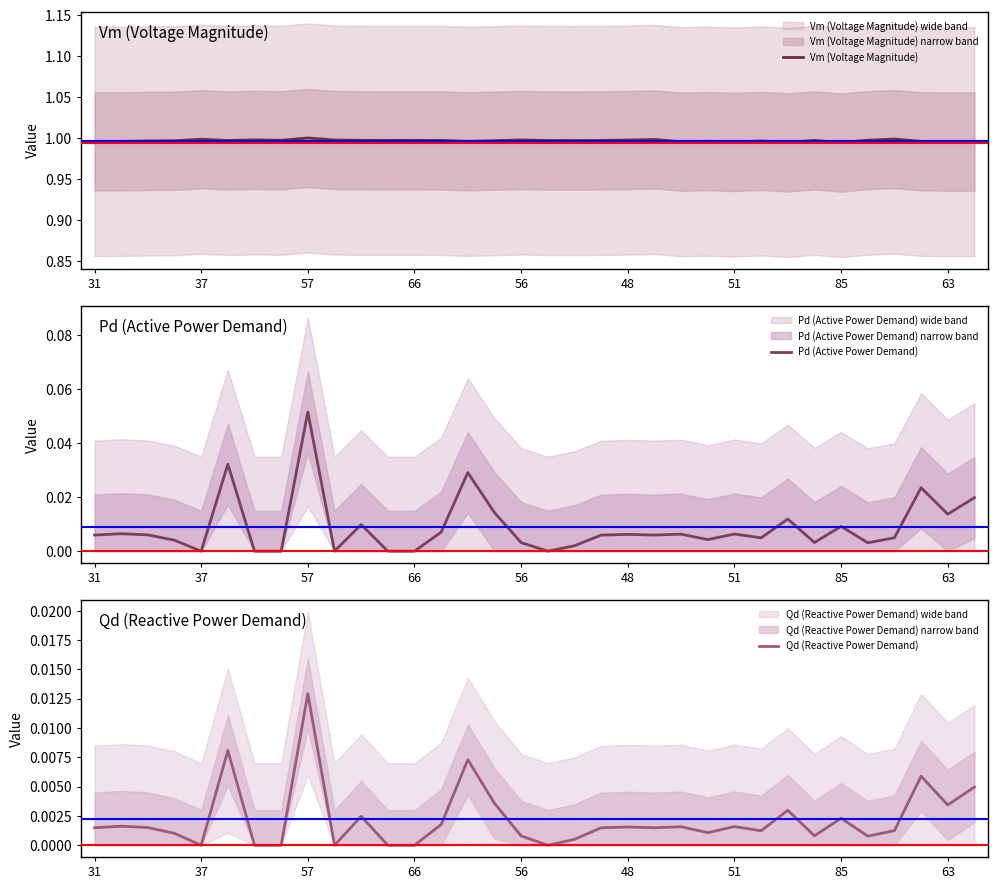

At how many categories does at least one series exceed 0?

34